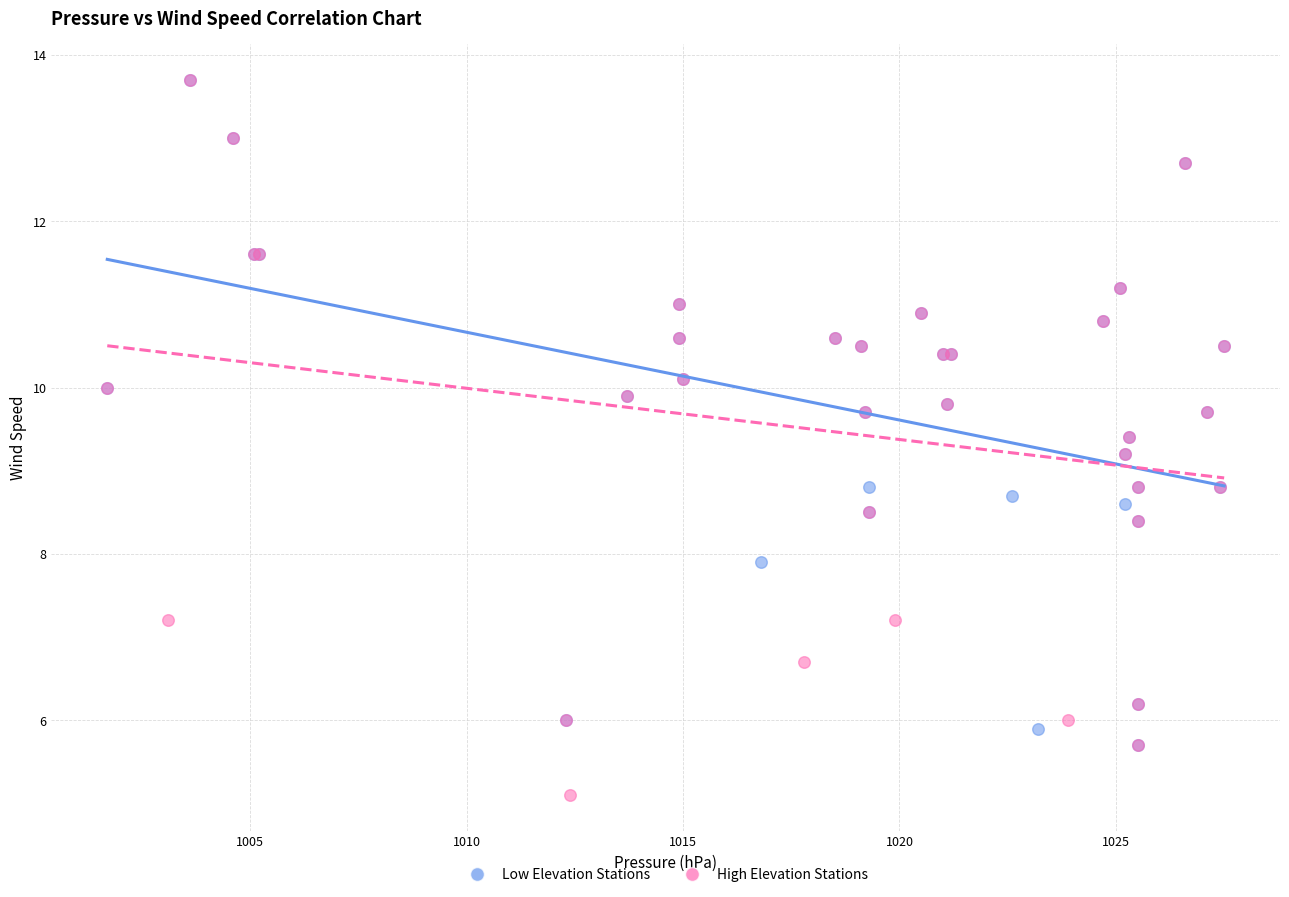

Which series reaches the minimum Y coordinate?

High Elevation Stations